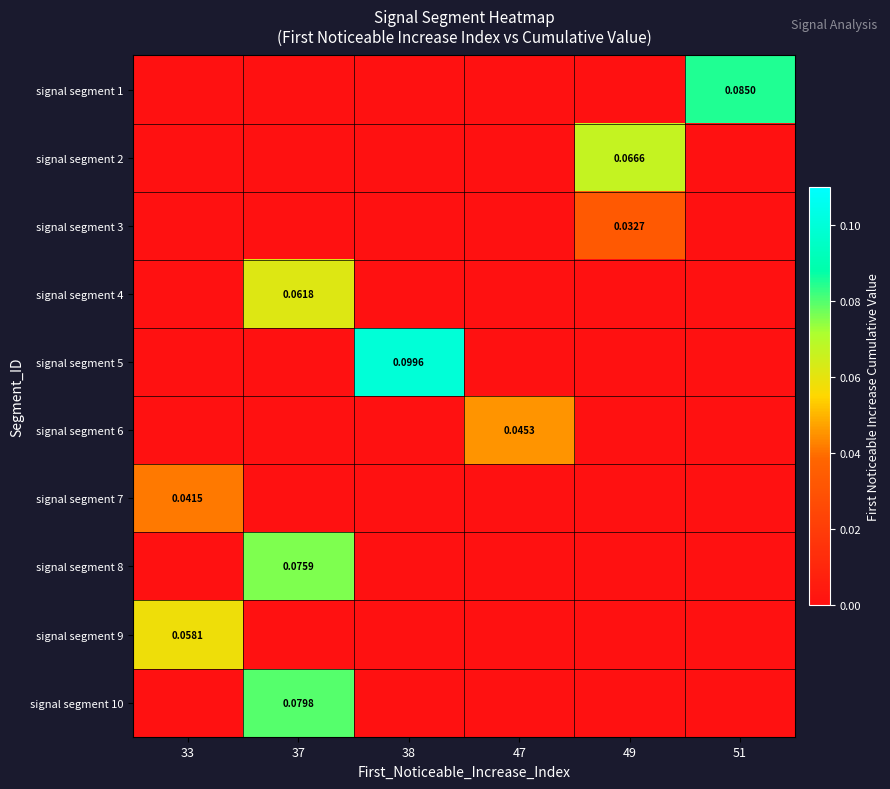

Which has a higher value, 33 or 38?

33